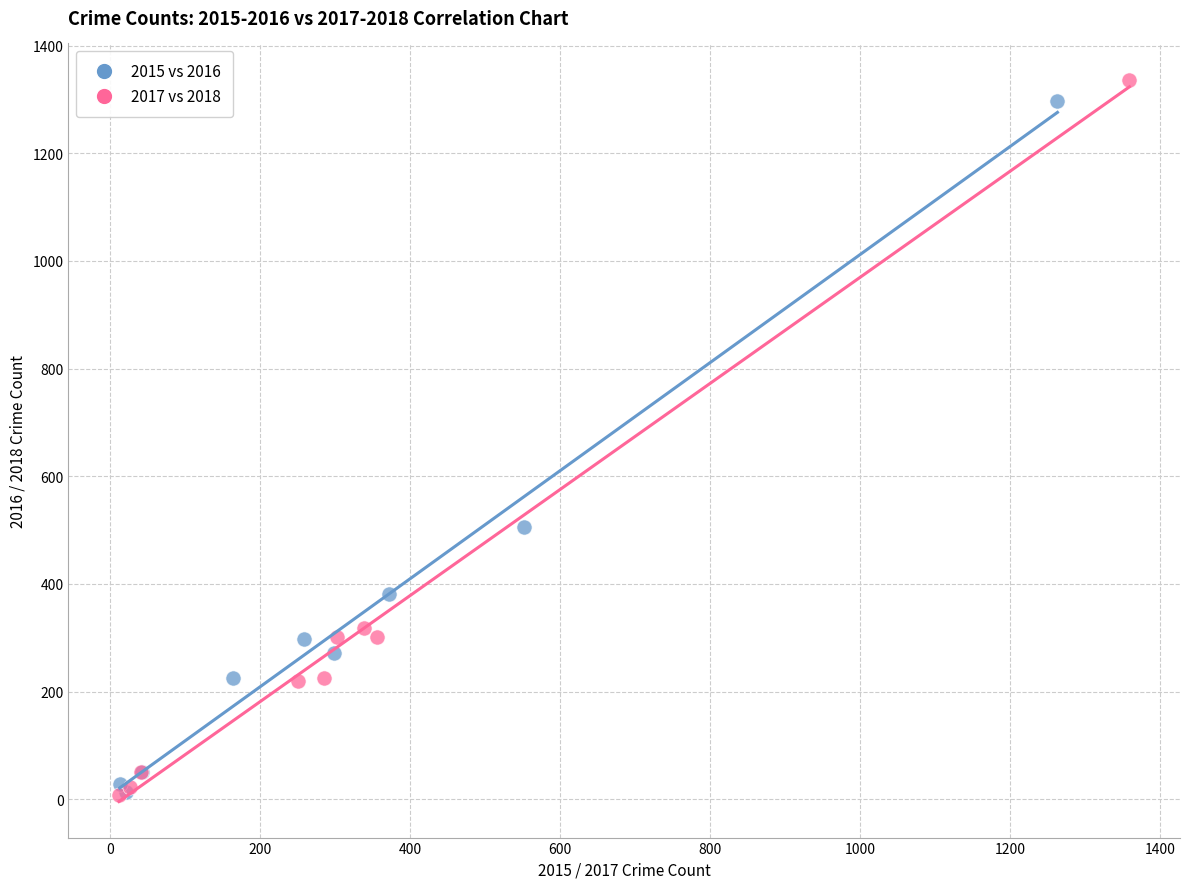

Which series contains the highest Y value?

2017 vs 2018